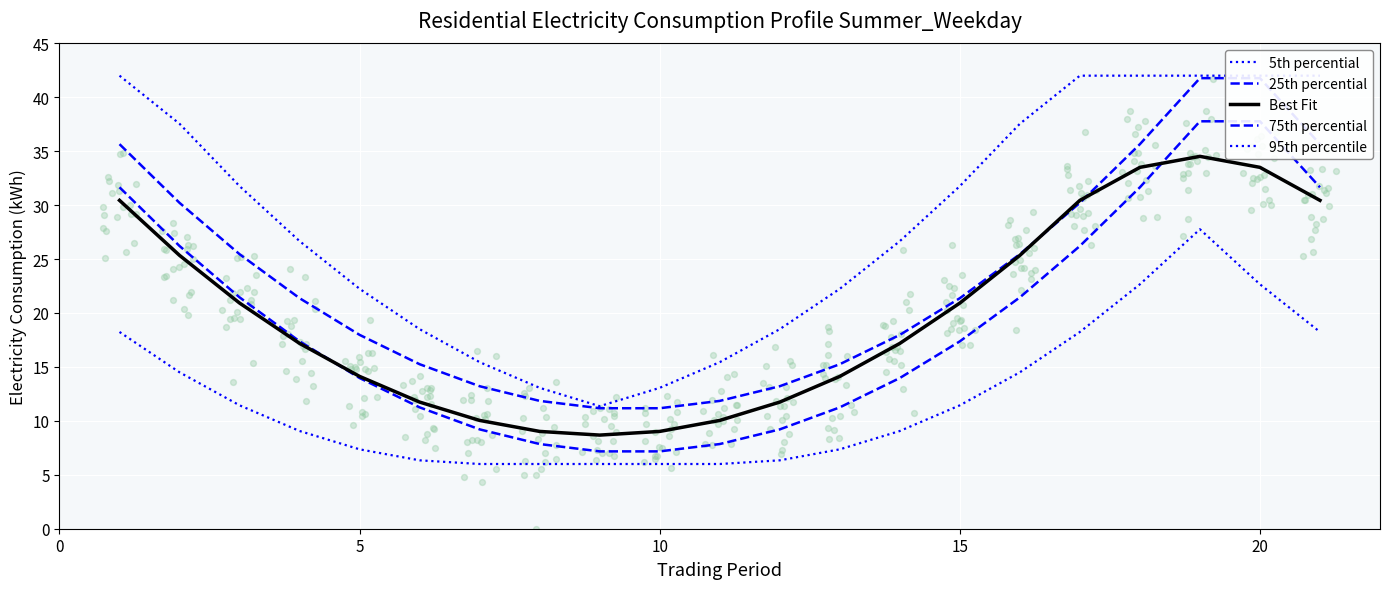

Which series has the largest Y range (max minus min)?

95th percentile